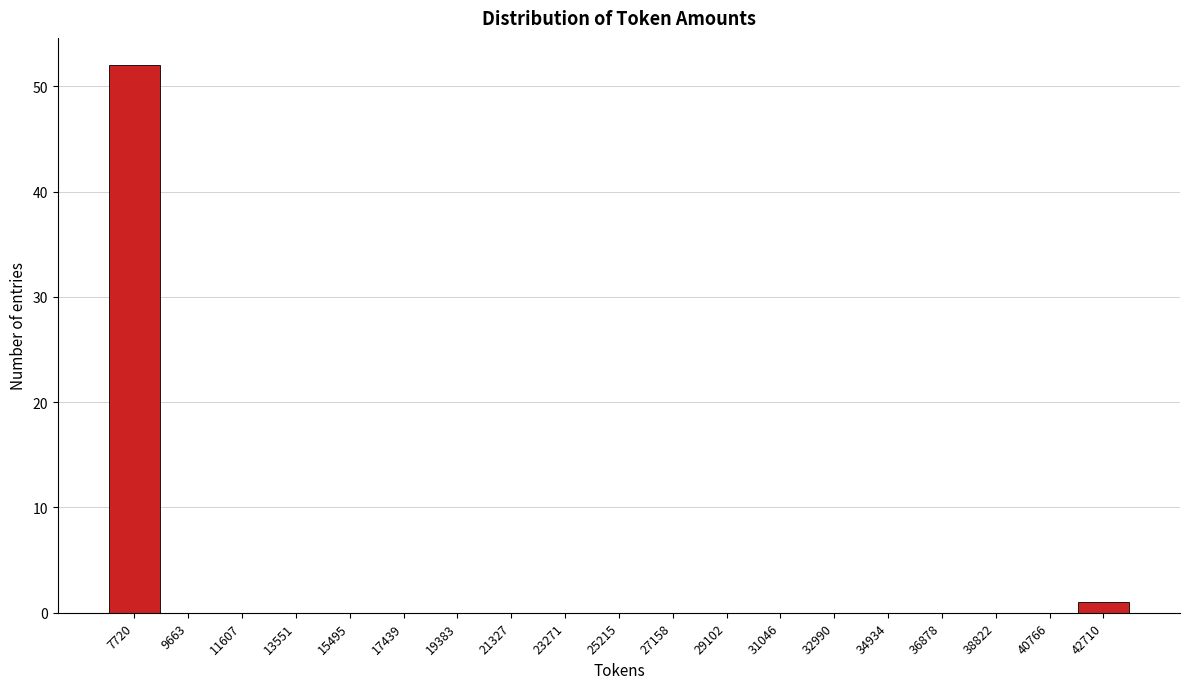

Reading right to left, what are all the values shown in this chart?

42710=1	40766=0	38822=0	36878=0	34934=0	32990=0	31046=0	29102=0	27158=0	25215=0	23271=0	21327=0	19383=0	17439=0	15495=0	13551=0	11607=0	9663=0	7720=52